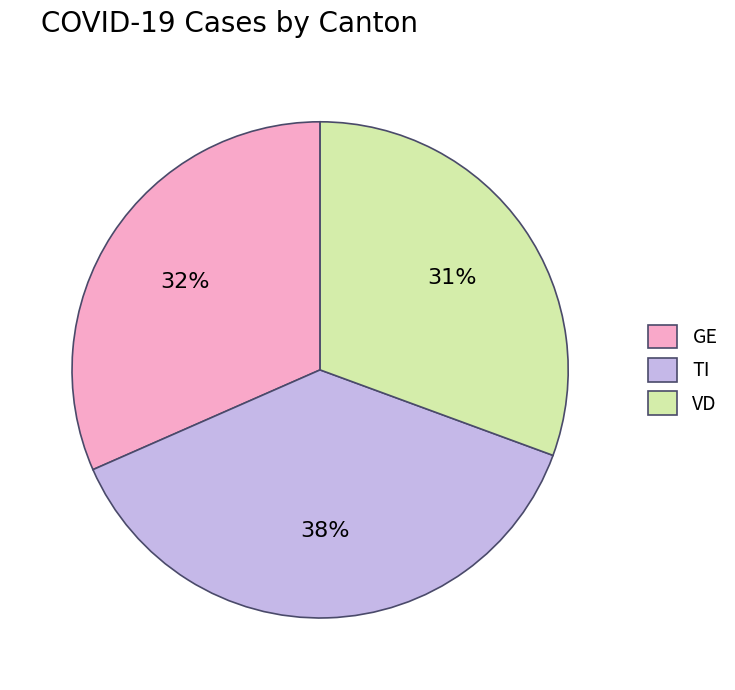

Which slice is the largest?

TI